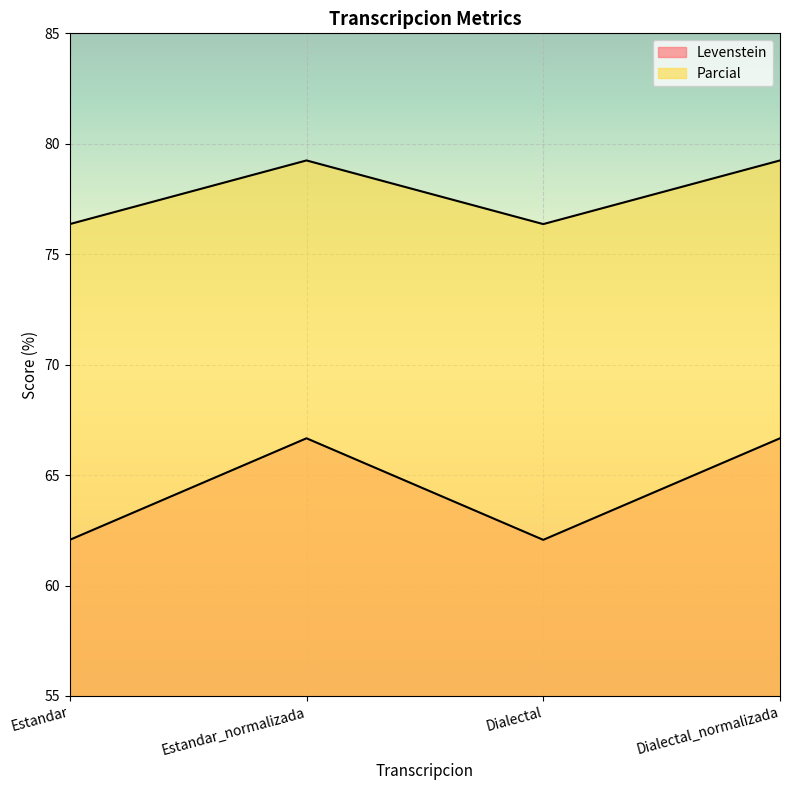

What is the value of the Parcial point at the 1st from the left?

76.4